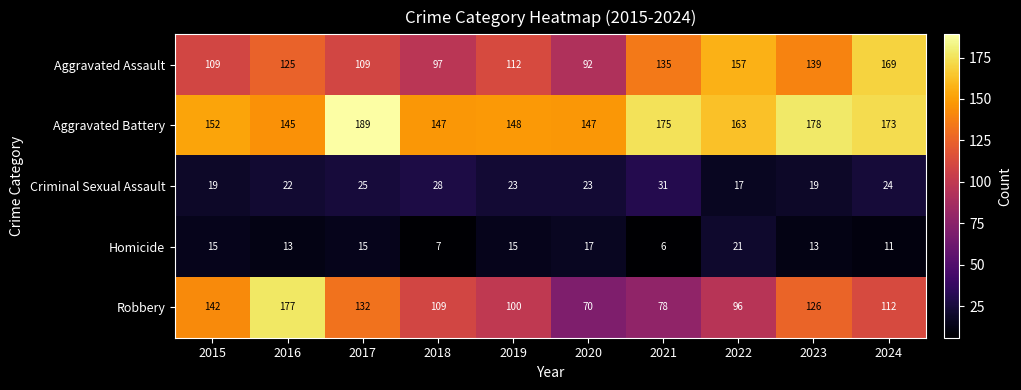

Which series has the largest total across all categories?

Aggravated Battery